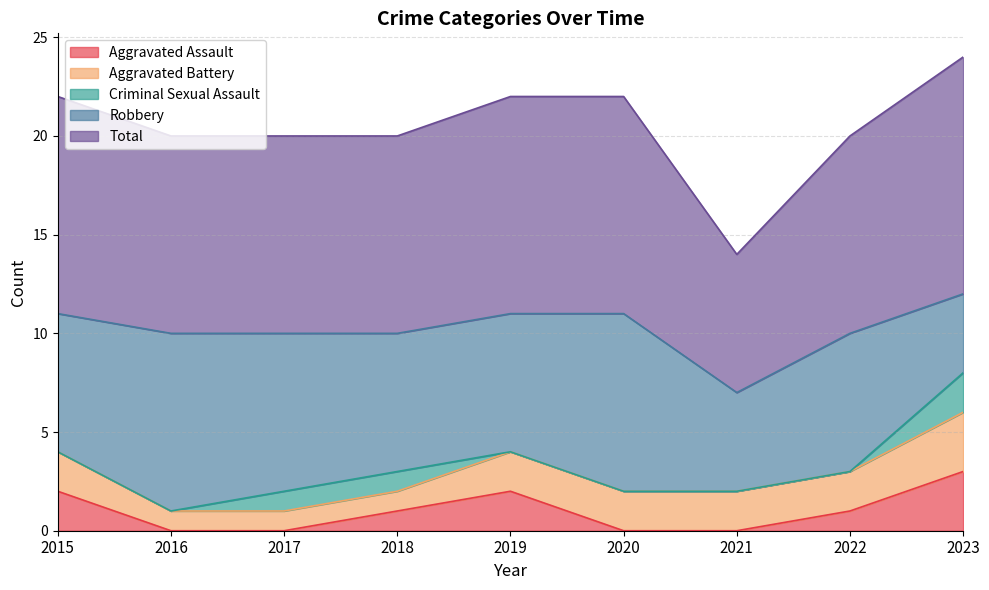

At 2021, list the series in order from smallest to largest.

Aggravated Assault, Criminal Sexual Assault, Aggravated Battery, Robbery, Total